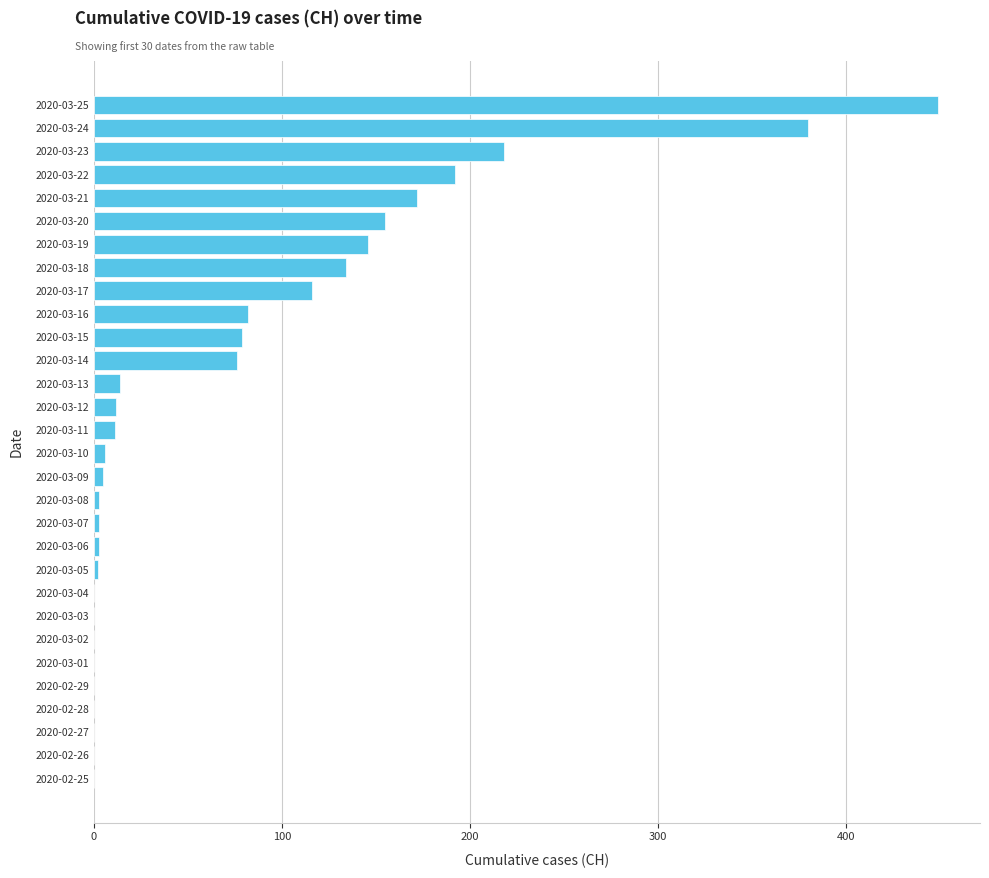

What is the sum of all values?

2258